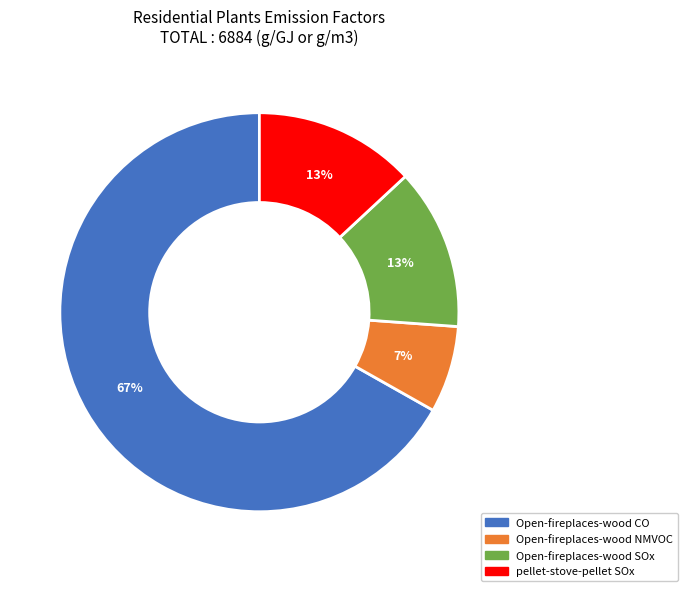

To the nearest percent, what portion does Open-fireplaces-wood CO represent?

67%